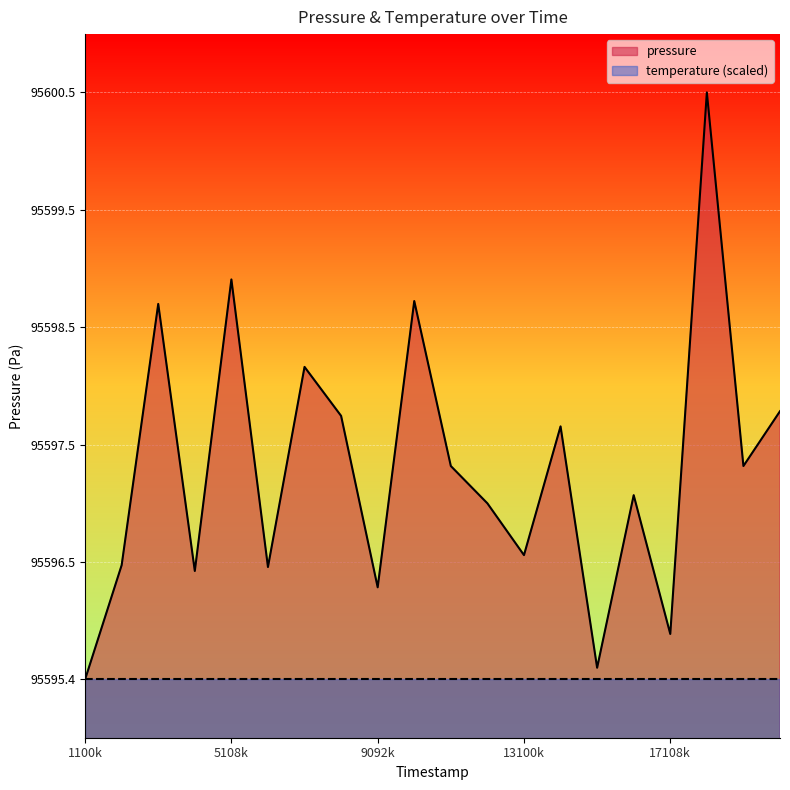

What is the greatest value displayed?

95600.5